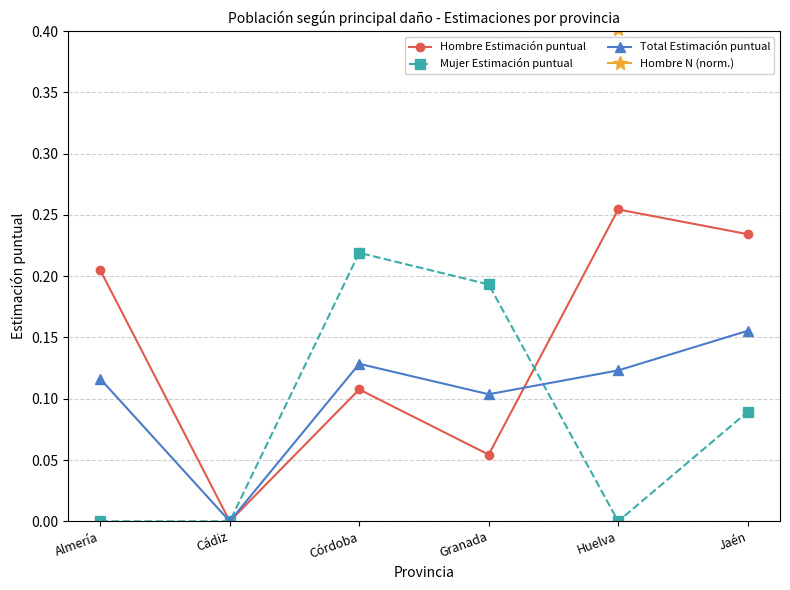

The Hombre N (norm.) series shows 0.9 at Almería. True or false?

False